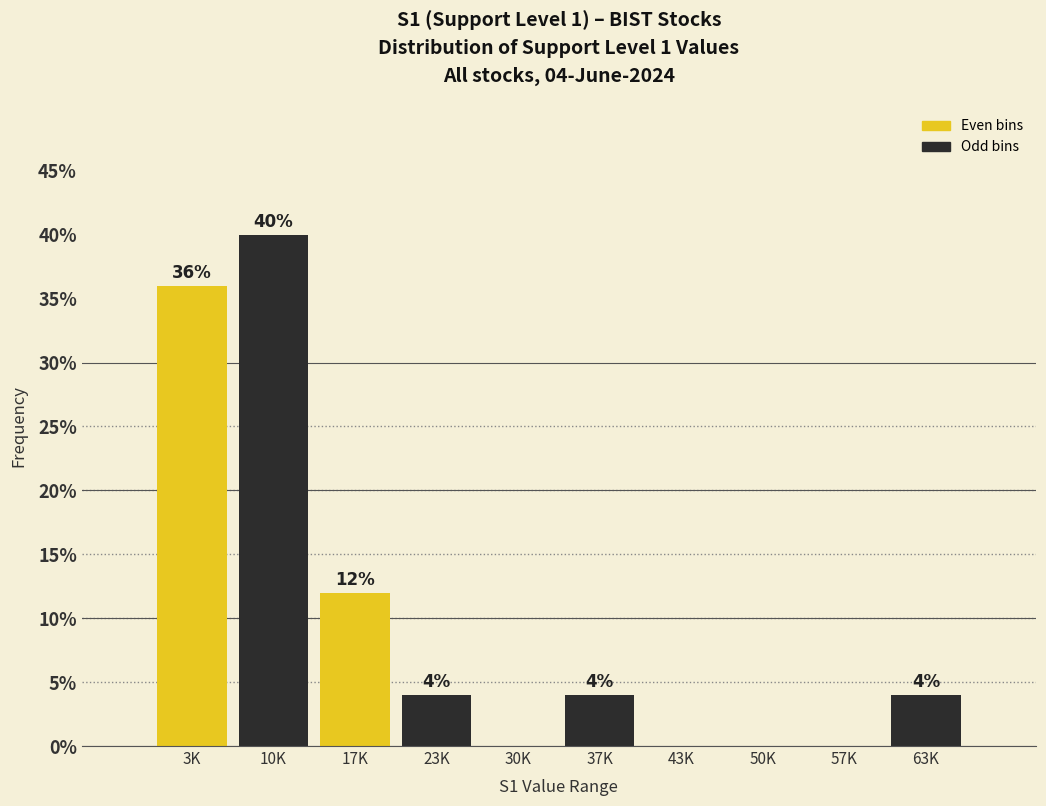

Reading right to left, extract all data points from this chart.

63K=4	57K=0	50K=0	43K=0	37K=4	30K=0	23K=4	17K=12	10K=40	3K=36